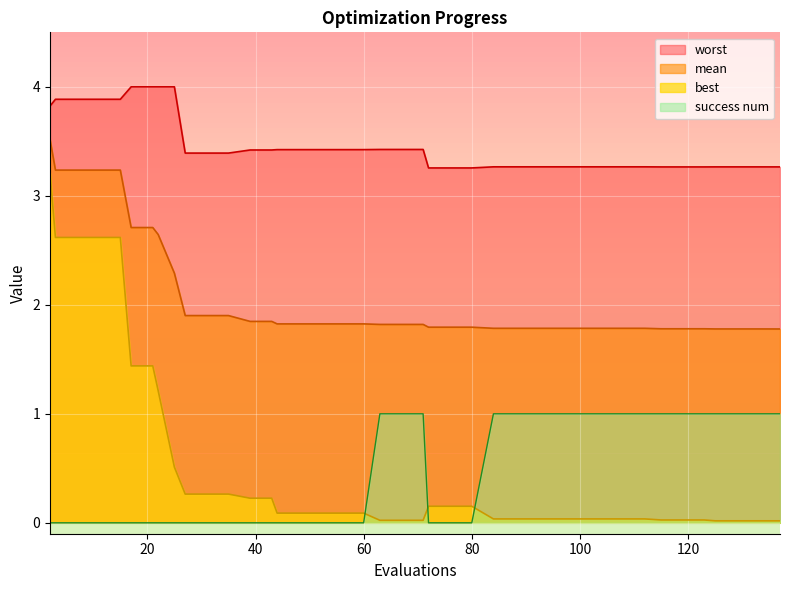

Does the chart display data point markers on the line(s)?

No